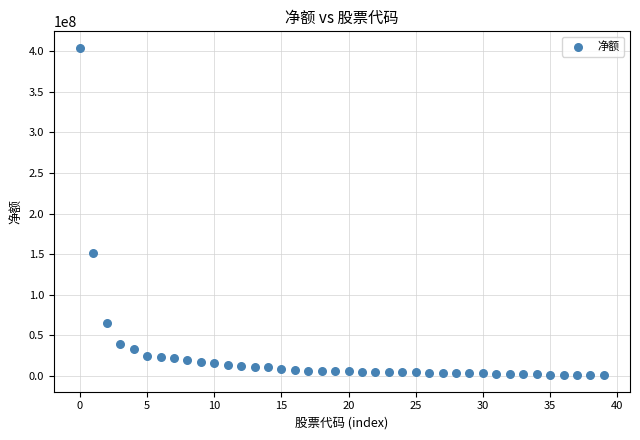

What is the range of Y values (max minus min)?

403337501